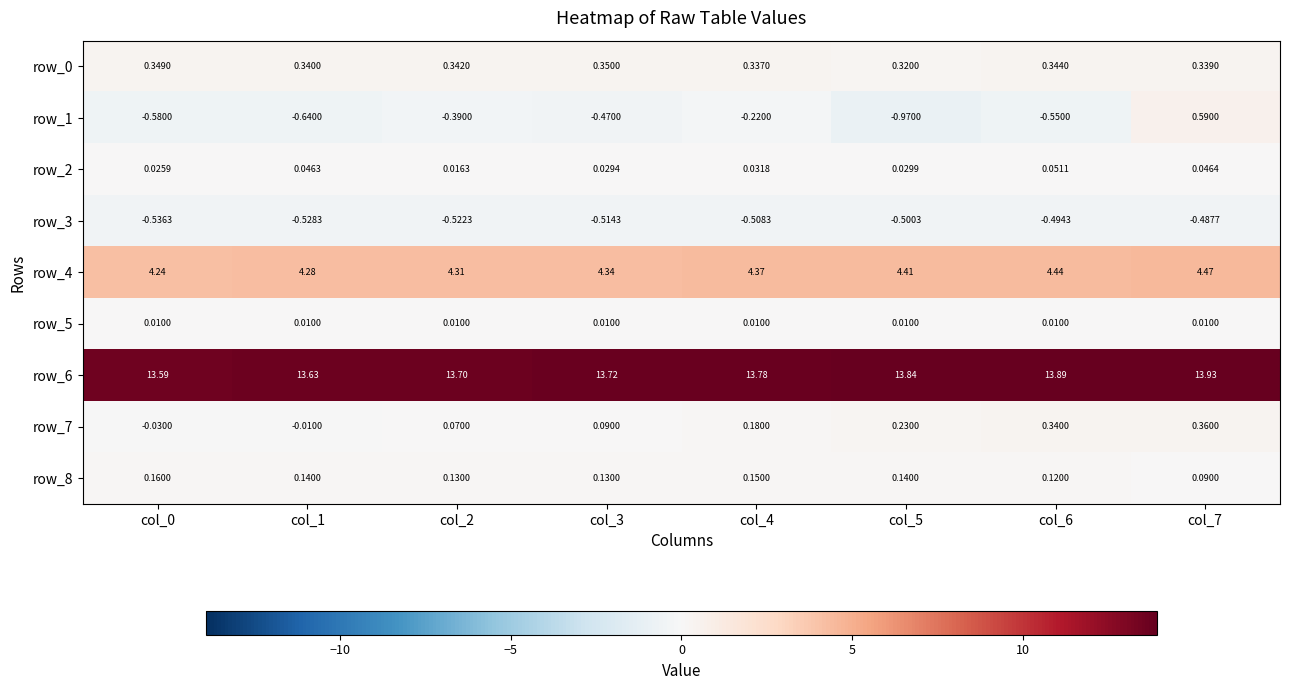

Is the value of row_8 at col_6 greater than the value of row_4 at col_3?

No